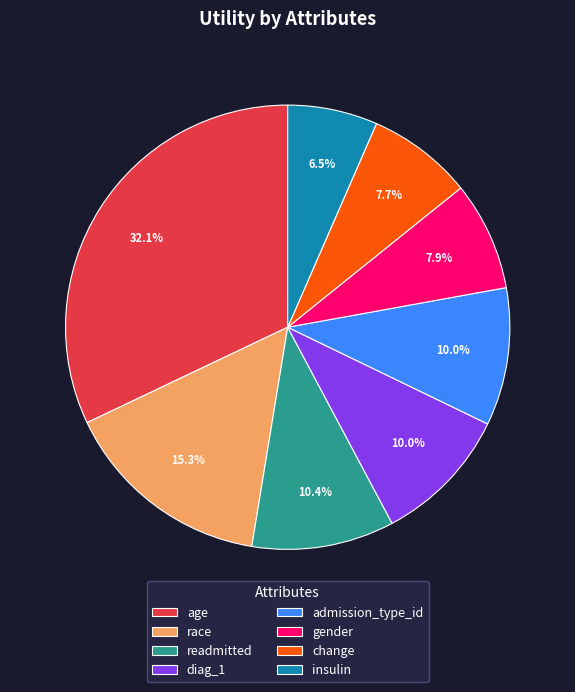

Does age account for over 50% of the chart?

No